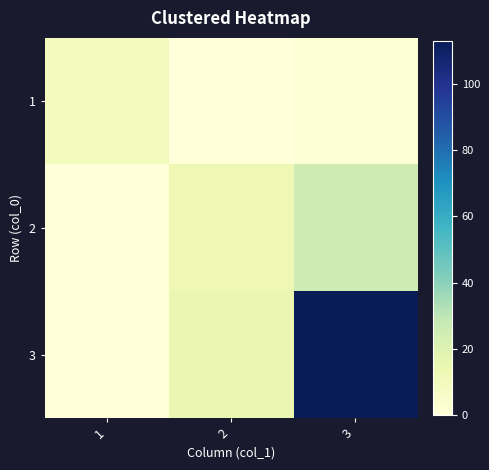

Reading left to right, list all the values displayed in this chart.

1: 1=10	2=0	3=2
2: 1=0	2=13	3=26
3: 1=0	2=15	3=113